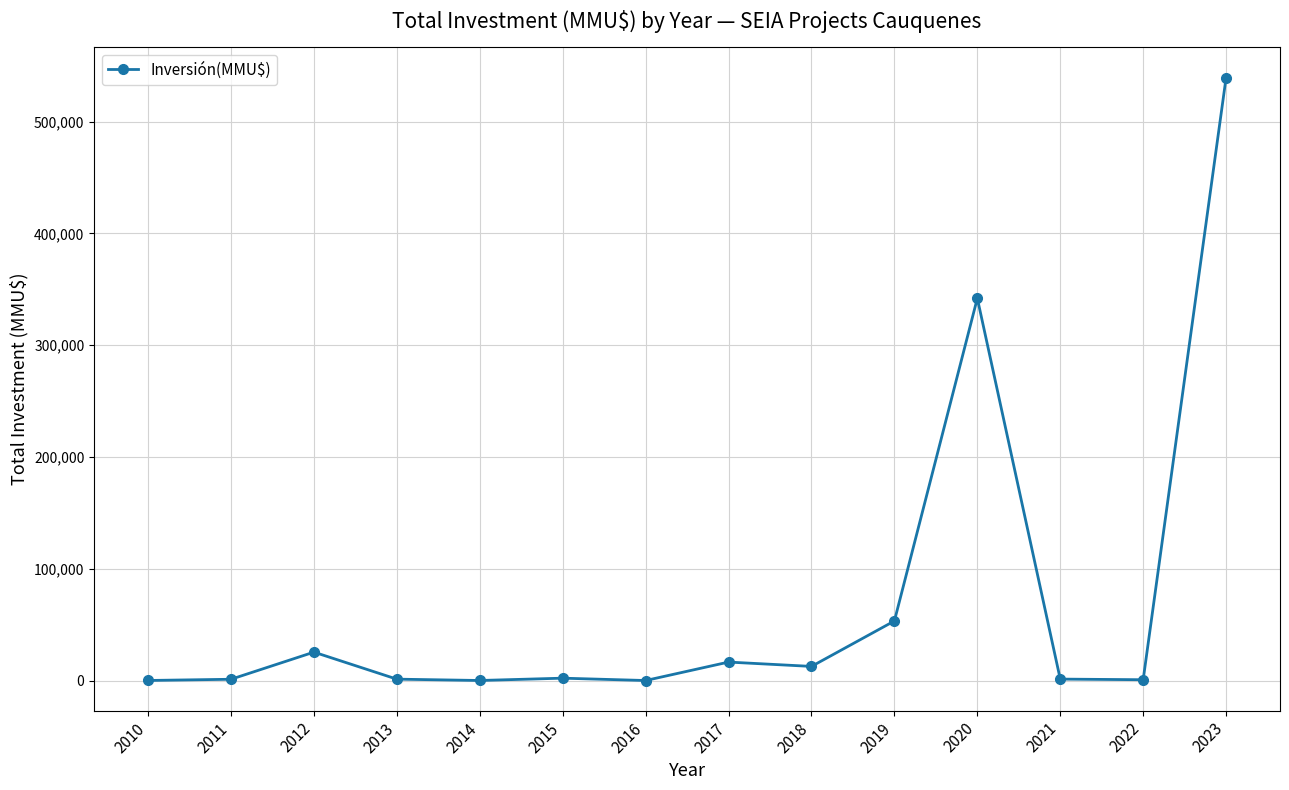

Where is the first local maximum?

2012